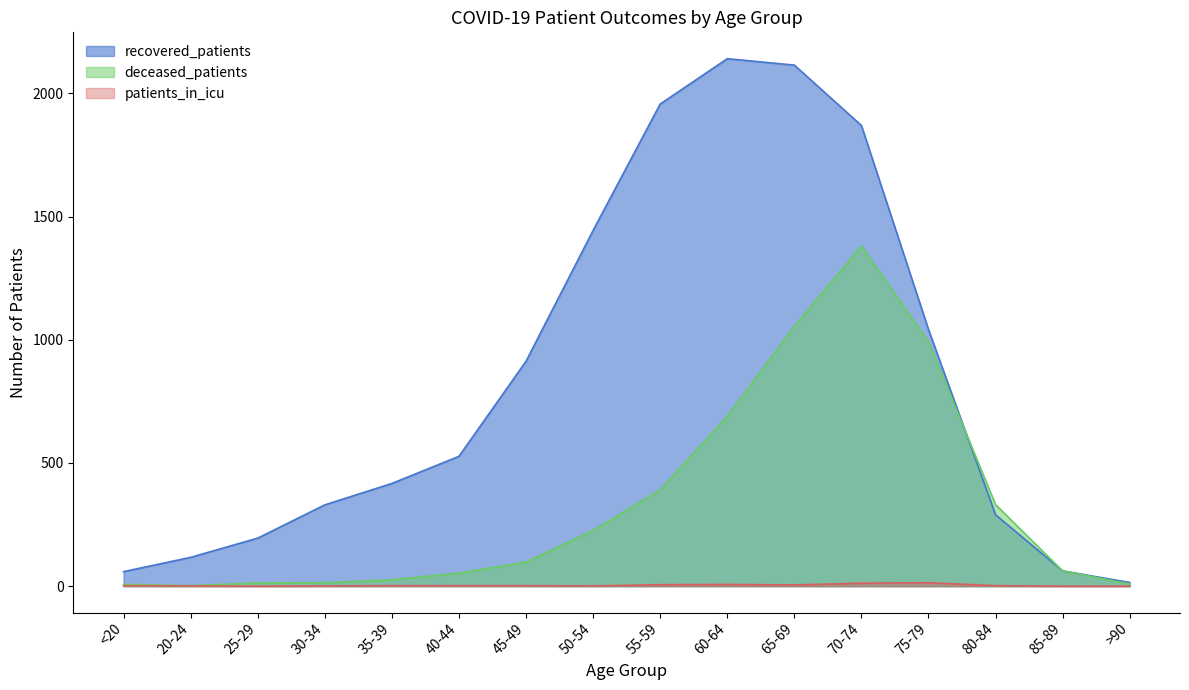

How many lines are shown in the chart?

3